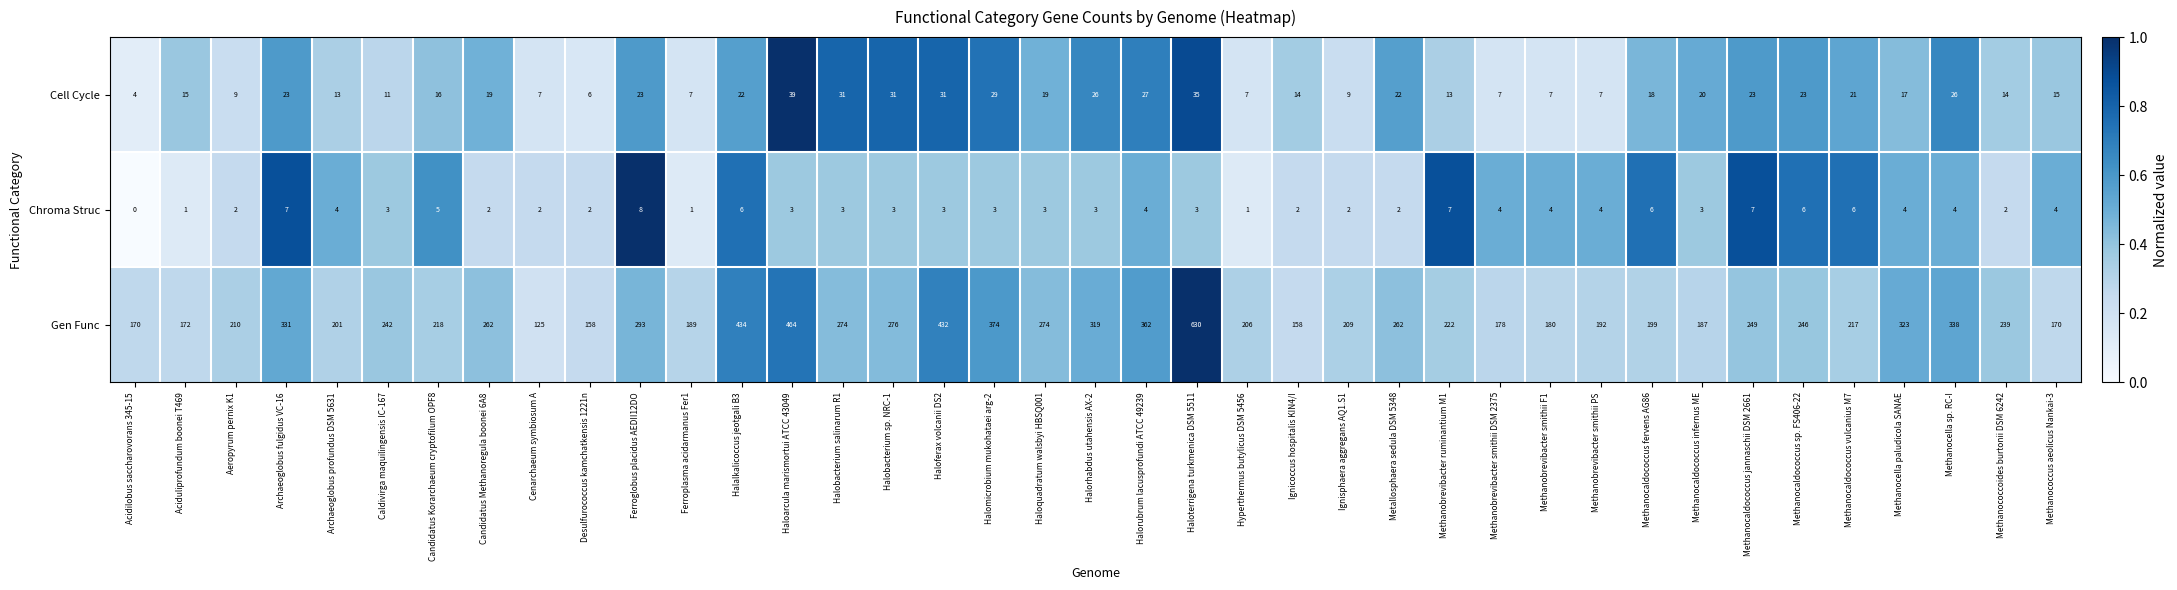

What is the difference between the highest and lowest values at Ferroglobus placidus AEDII12DO?

285